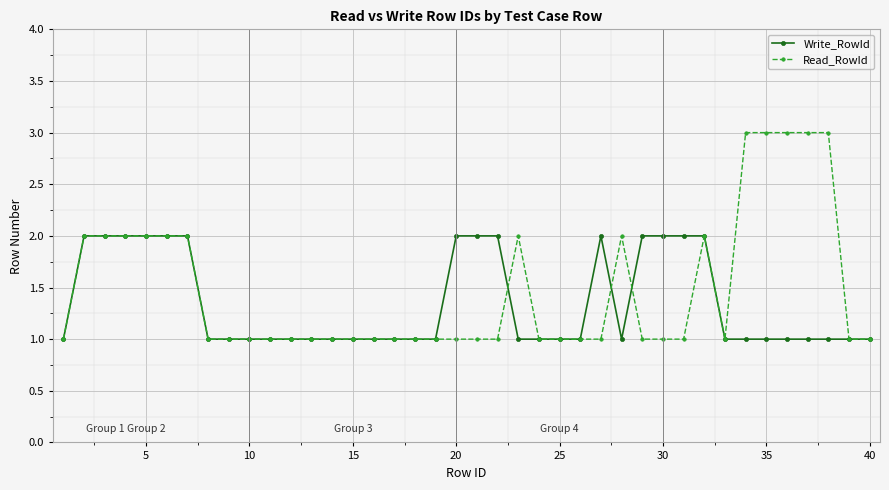

What is the greatest value displayed?

3